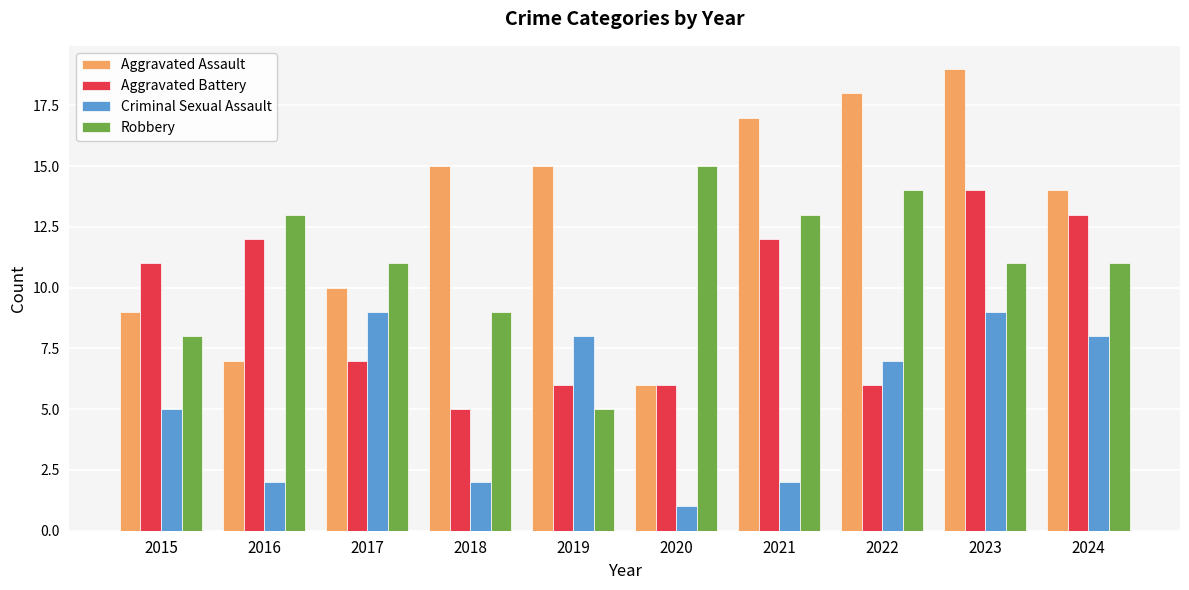

How many values in the Aggravated Battery series are below 11?

5